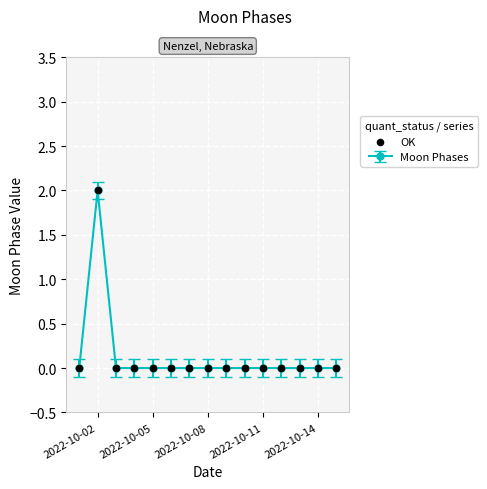

Reading left to right, list all the values displayed in this chart.

0	2	0	0	0	0	0	0	0	0	0	0	0	0	0